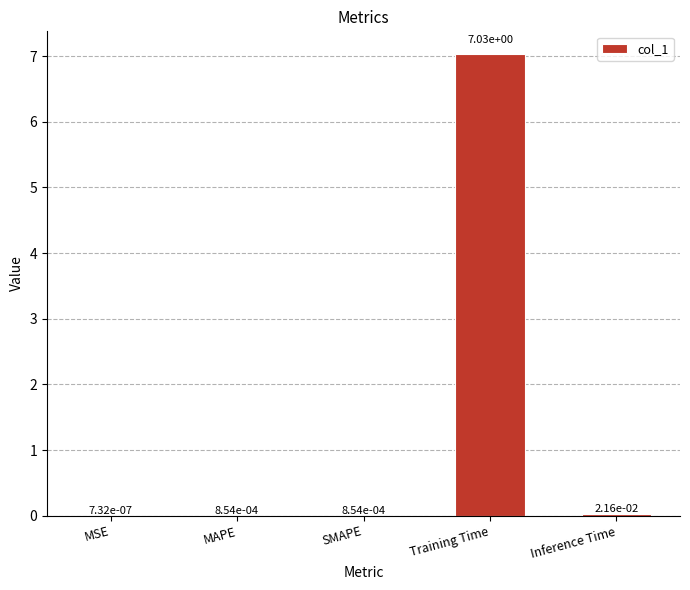

Which has a higher value, Inference Time or MAPE?

Inference Time